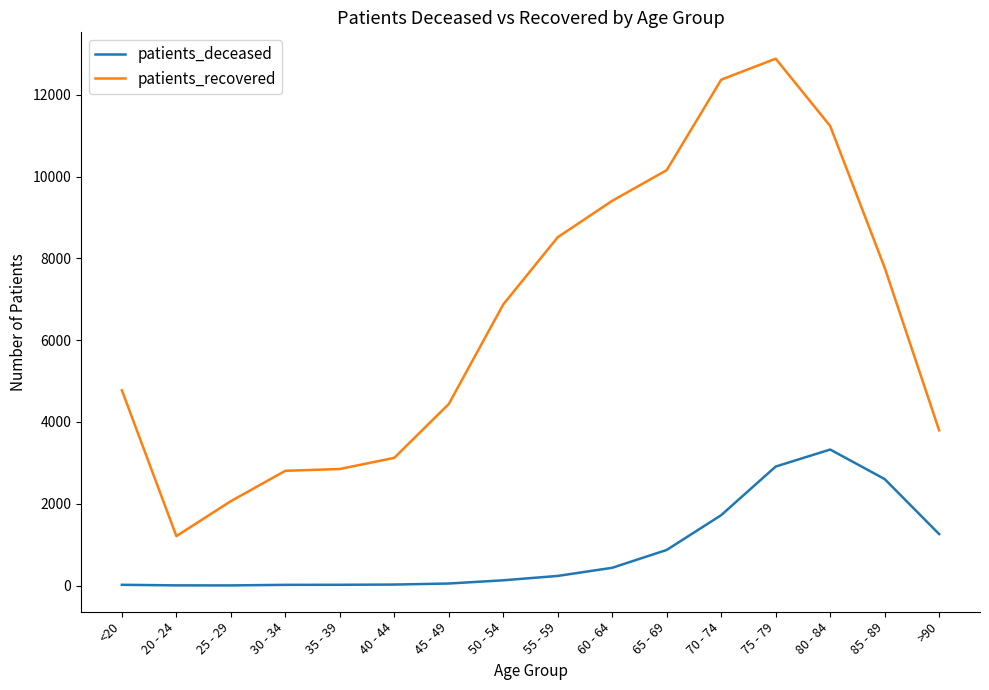

What is the highest value of the patients_deceased series?

3325